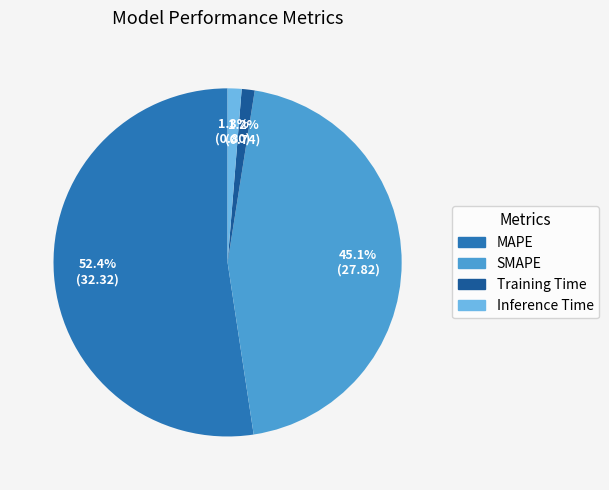

How many segments does this pie chart have?

4